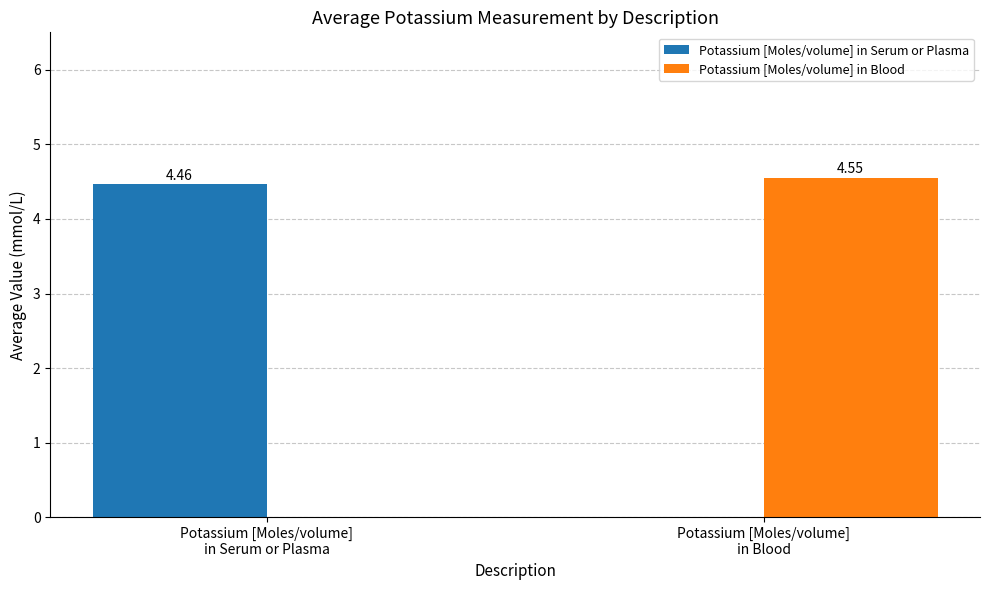

Which series has the largest total across all categories?

Potassium [Moles/volume] in Blood